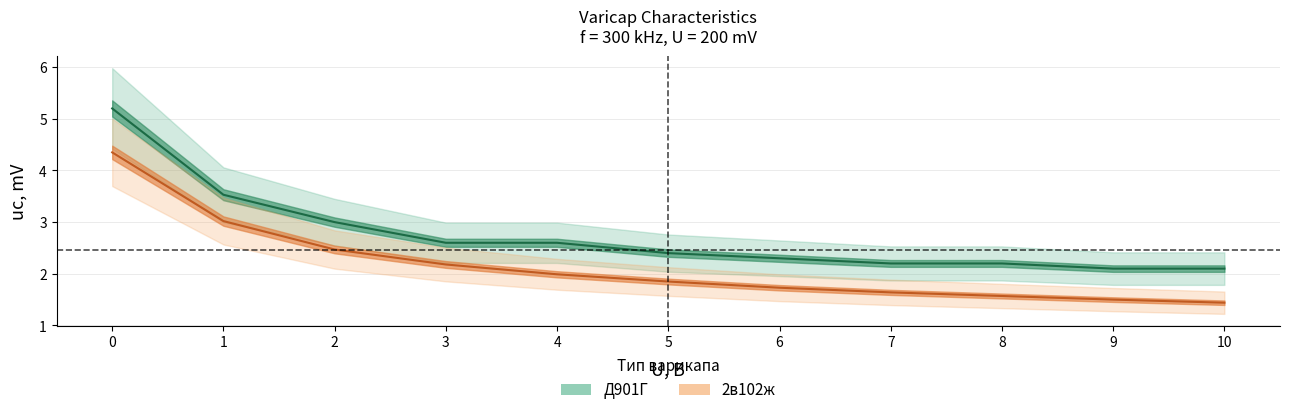

Count the number of data series in this chart.

2